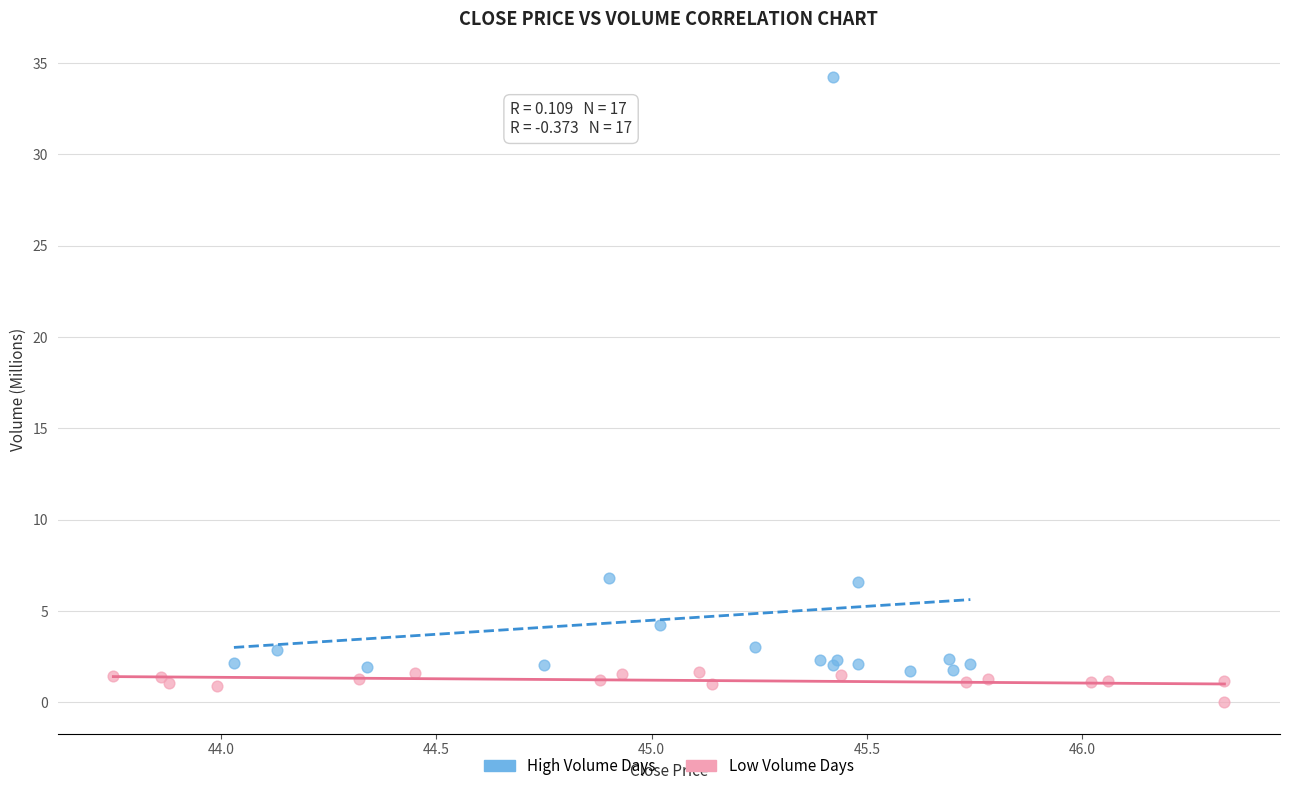

Which series contains the lowest Y value?

Low Volume Days